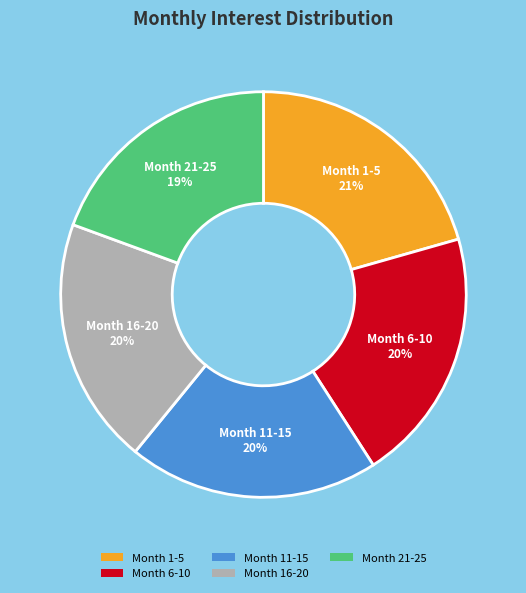

How many segments does this pie chart have?

5